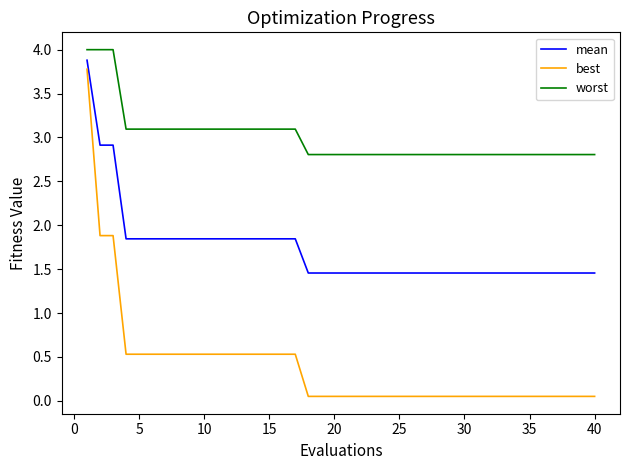

At how many categories does at least one series exceed 3?

17